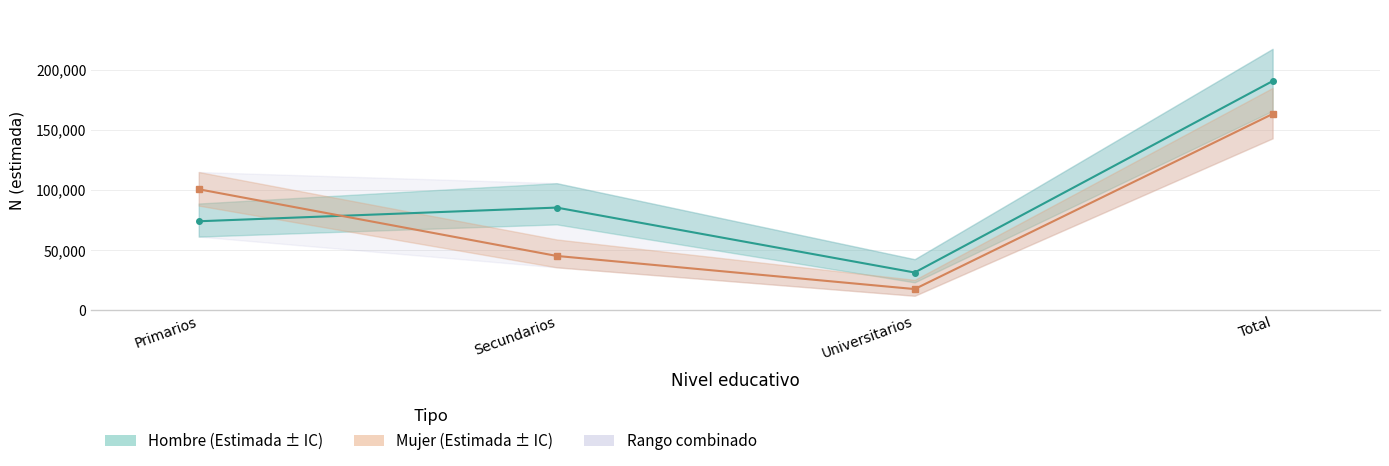

How many intersections are there between Hombre Estimada and Mujer Estimada?

1